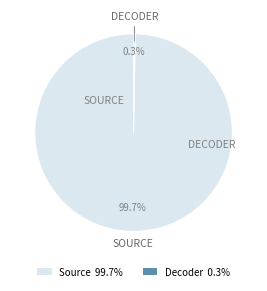

Is there a majority slice in this chart?

Yes